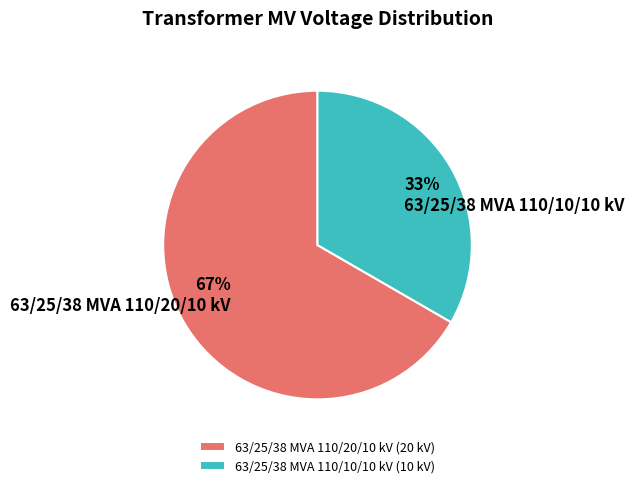

What percentage is the 63/25/38 MVA 110/20/10 kV slice, to the nearest percent?

67%